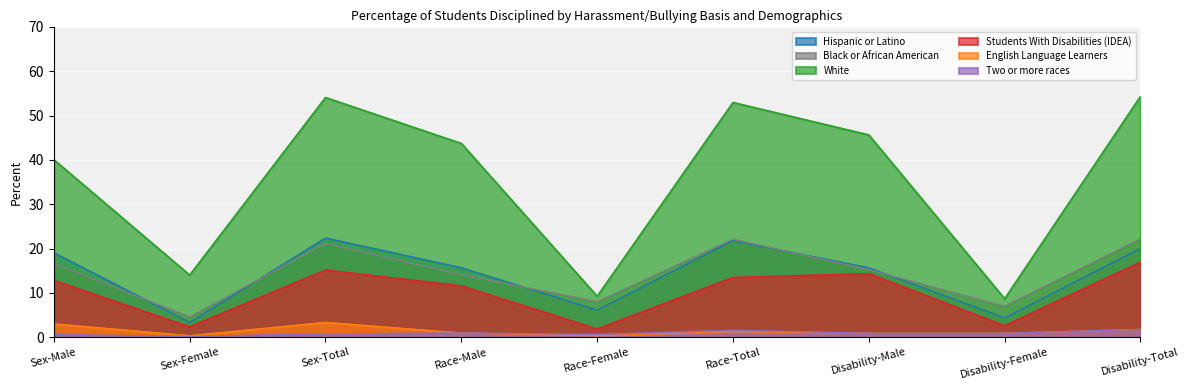

What is the difference between the maximum and minimum values in the Black or African American series?

17.6